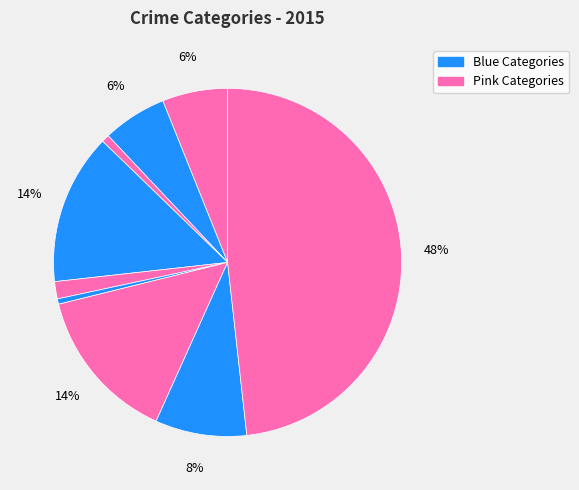

How many segments does this pie chart have?

9